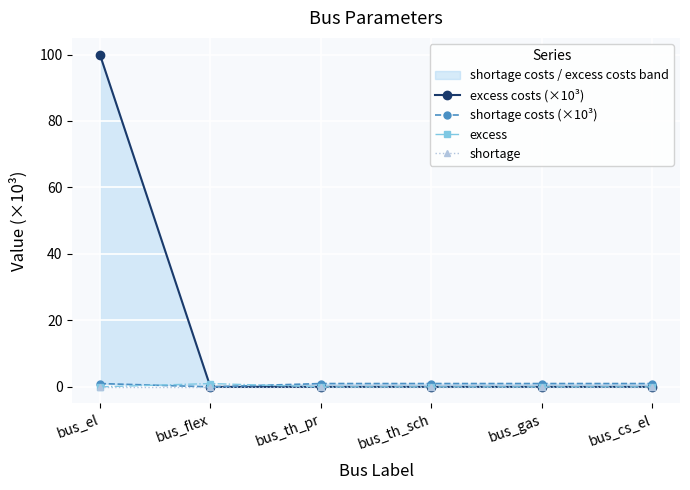

Reading left to right, transcribe all the data shown in this chart.

excess costs (×10³): bus_el=100	bus_flex=0	bus_th_pr=0	bus_th_sch=0	bus_gas=0	bus_cs_el=0
shortage costs (×10³): bus_el=1	bus_flex=0	bus_th_pr=1	bus_th_sch=1	bus_gas=1	bus_cs_el=1
excess: bus_el=0	bus_flex=1	bus_th_pr=0	bus_th_sch=0	bus_gas=0	bus_cs_el=0
shortage: bus_el=0	bus_flex=0	bus_th_pr=0	bus_th_sch=0	bus_gas=0	bus_cs_el=0